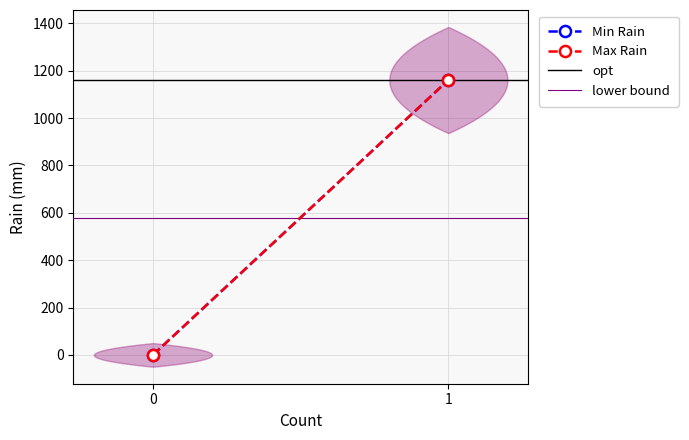

What is the difference between the highest and lowest values at 1?

580.8